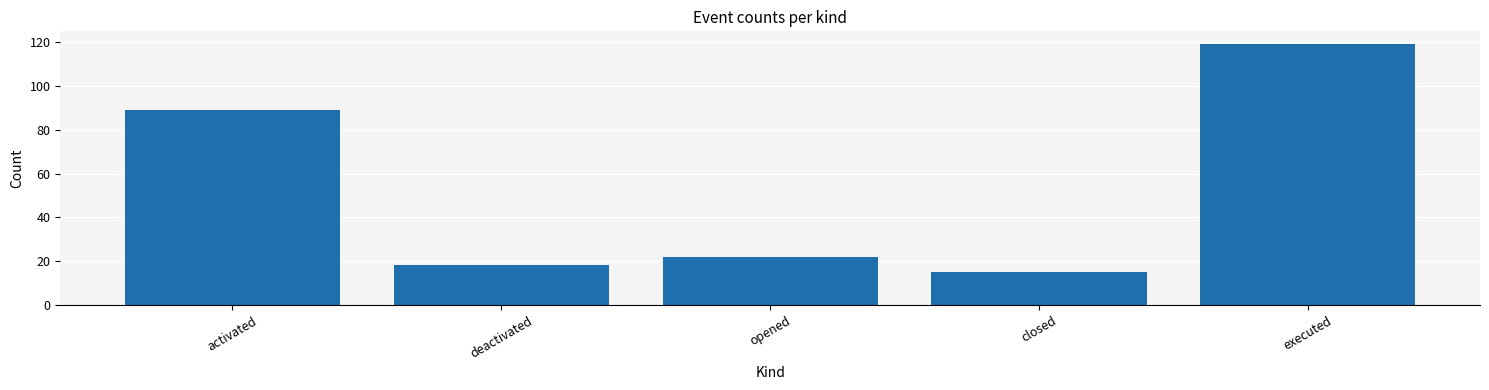

What is the value of the 2nd bar from the left?

18